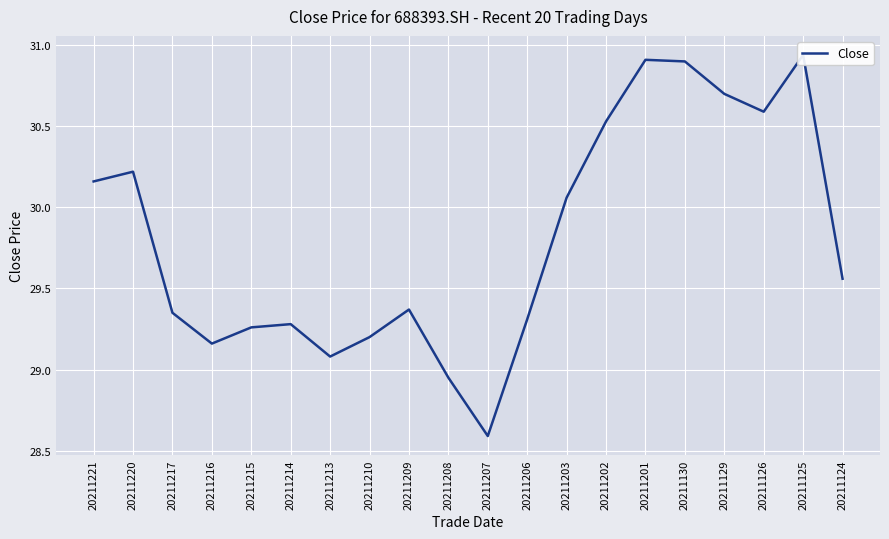

List the labels in order of value, smallest first.

20211207, 20211208, 20211213, 20211216, 20211210, 20211215, 20211214, 20211206, 20211217, 20211209, 20211124, 20211203, 20211221, 20211220, 20211202, 20211126, 20211129, 20211130, 20211201, 20211125